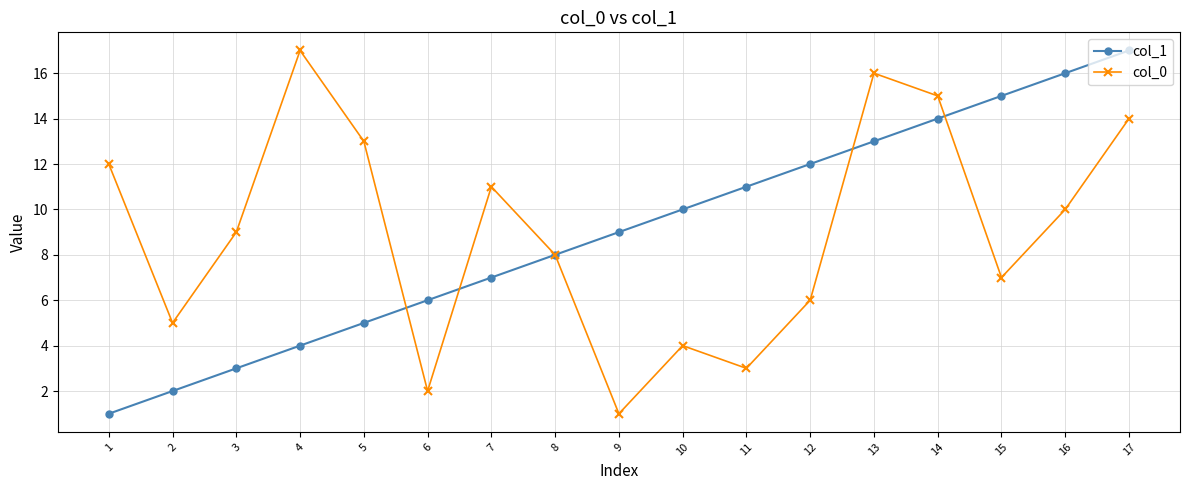

What value does the col_0 series have at 17?

14